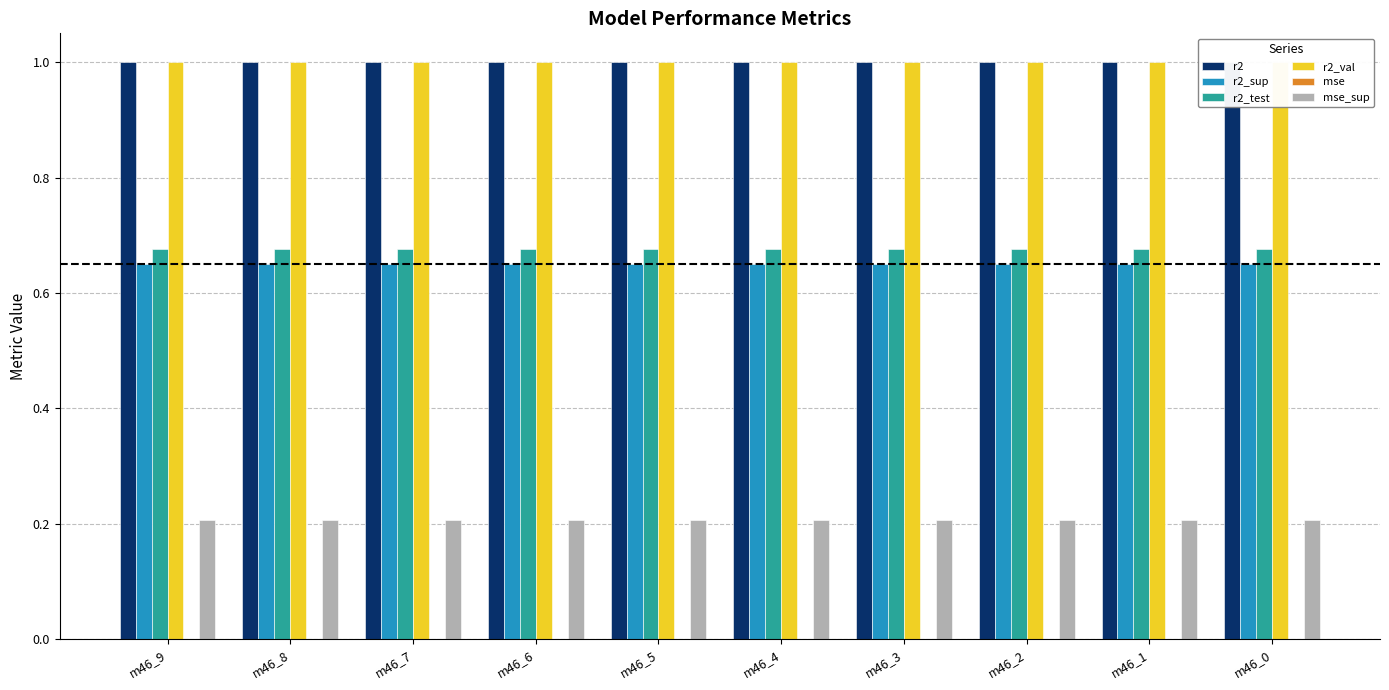

How many groups of bars are there?

10